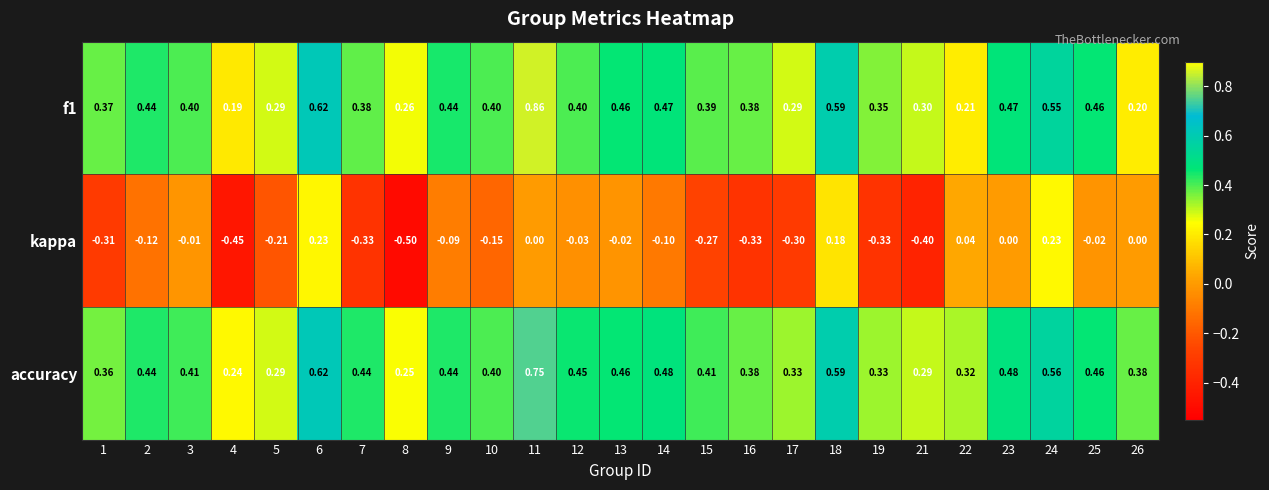

Is the value of f1 at 11 greater than the value of kappa at 17?

Yes